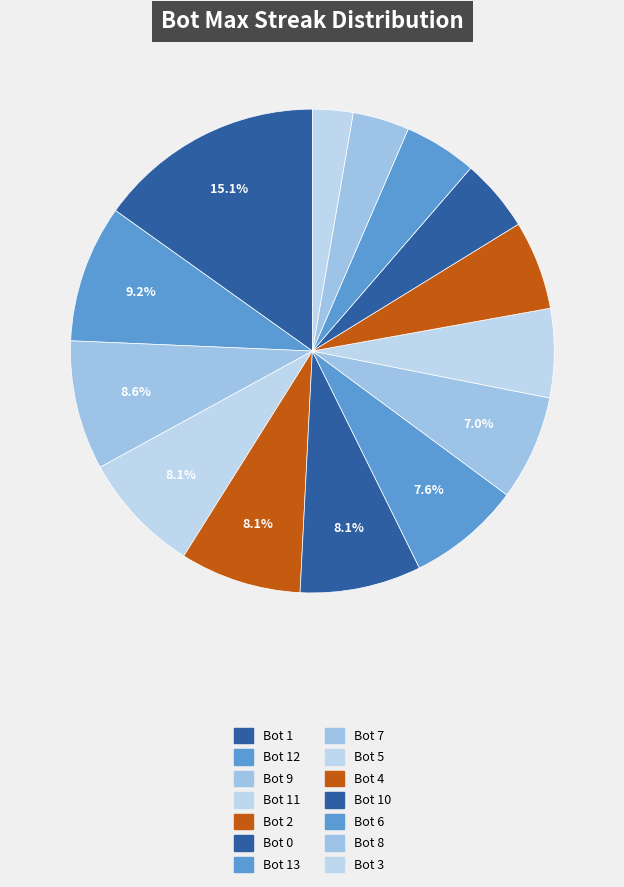

How many slices are in this pie chart?

14